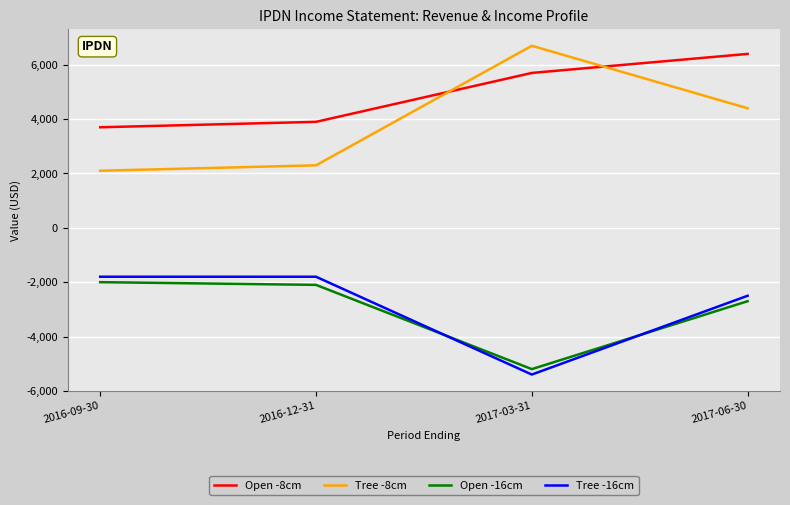

What position from the left is 2016-12-31?

2